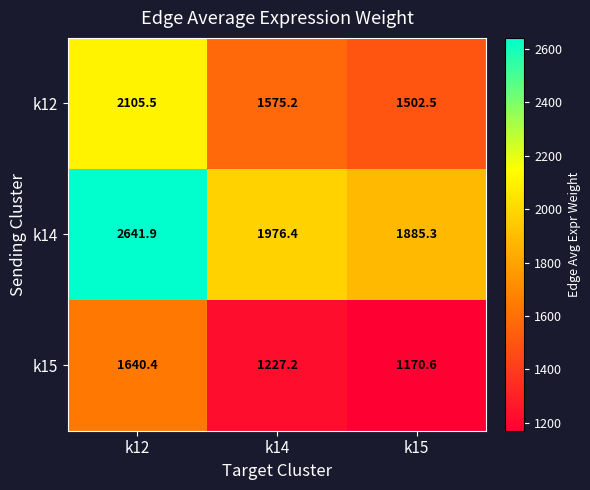

What is the difference between the maximum and minimum values in the k12 series?

603.0